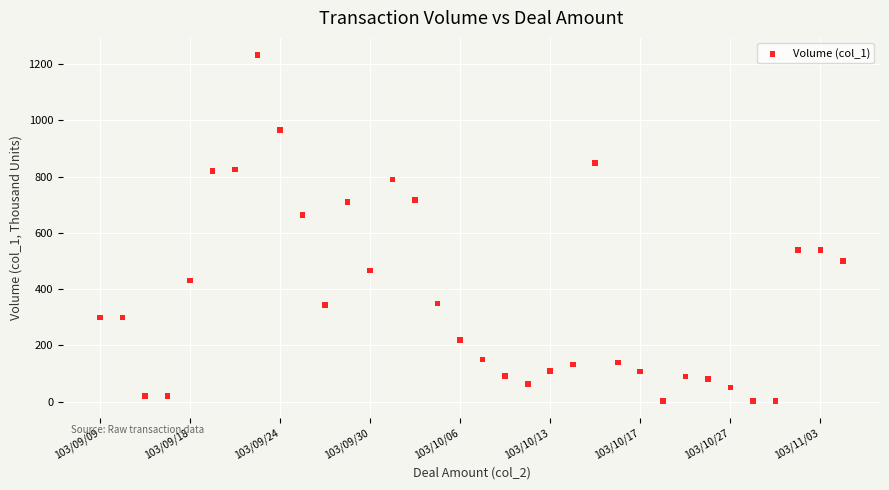

What Y value in the scatter plot is closest to 617?

664